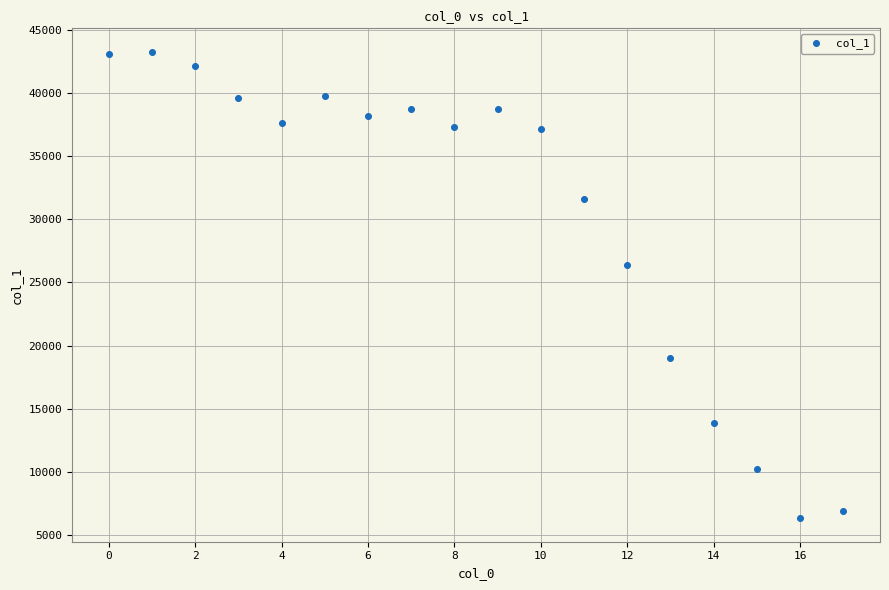

What is the range of Y values (max minus min)?

36911